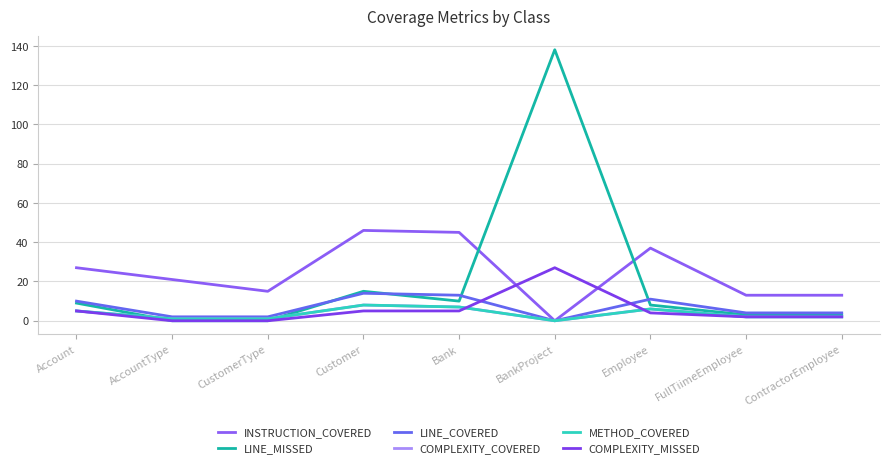

Does the chart have visible grid lines?

Yes